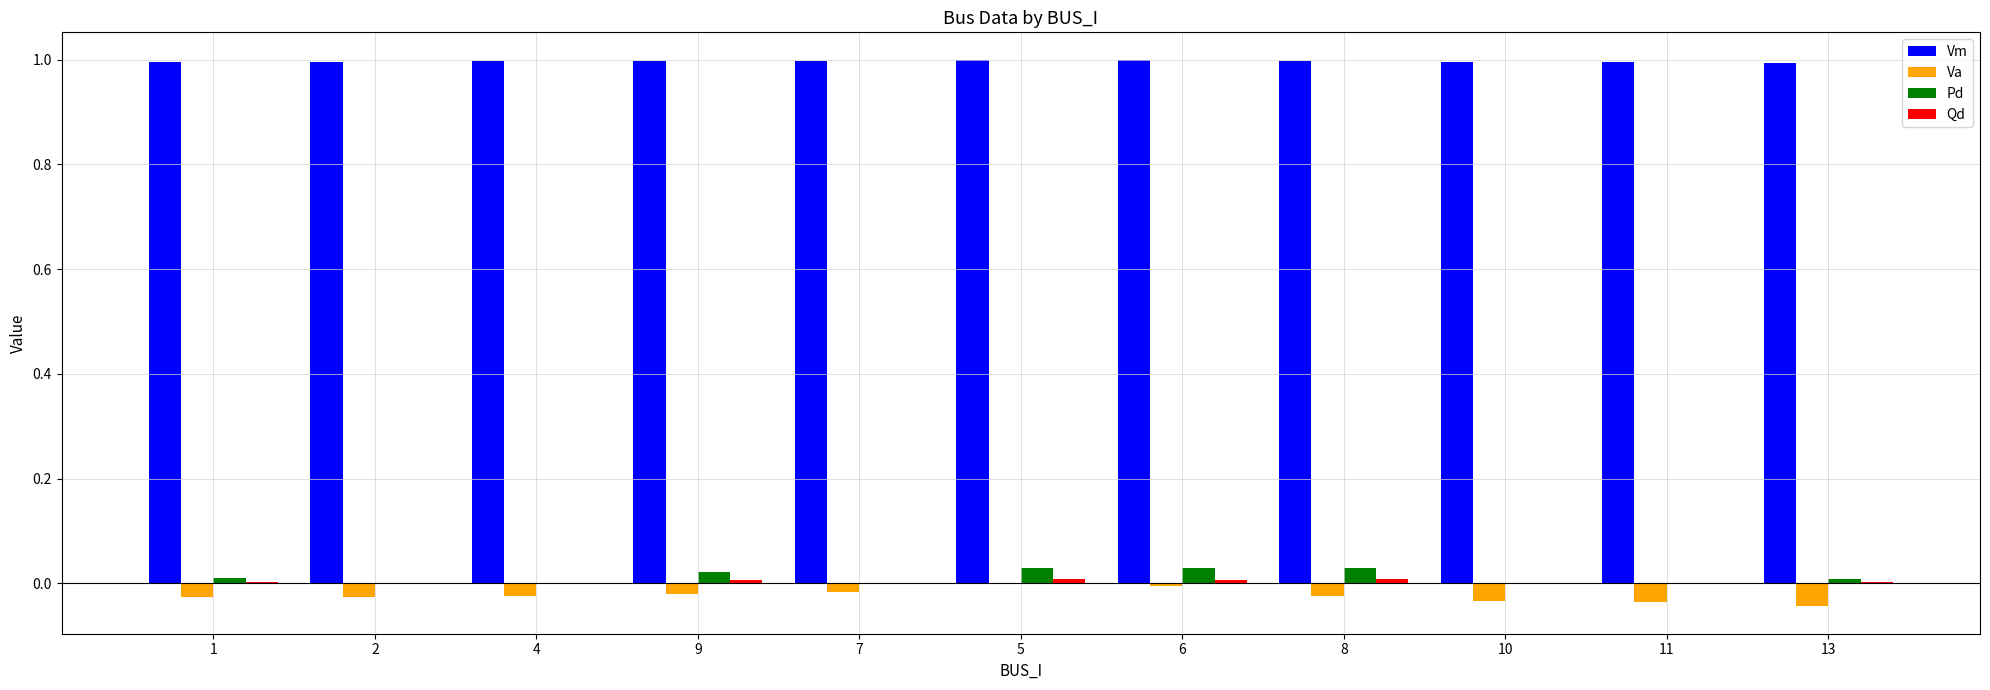

What is the greatest value displayed?

1.0